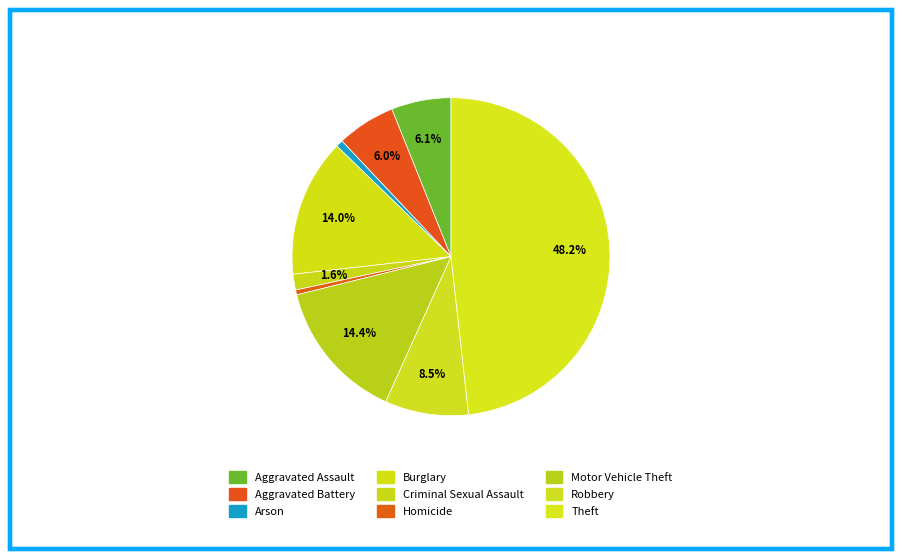

The Homicide slice represents 0% of the pie. True or false?

True